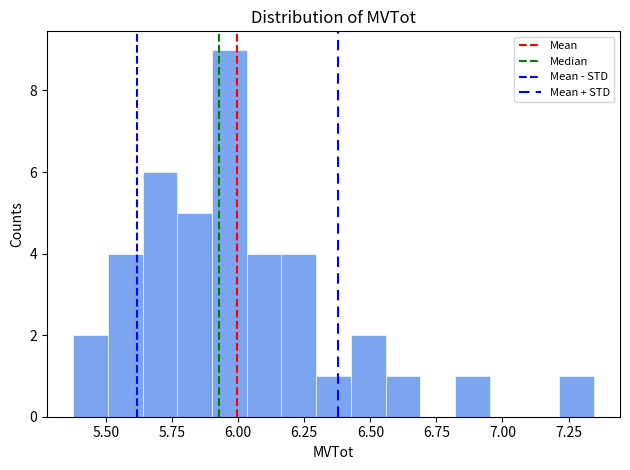

Around what value on the x-axis is the tallest bar? Give the approximate position of its centre, as read against the axis.

5.95